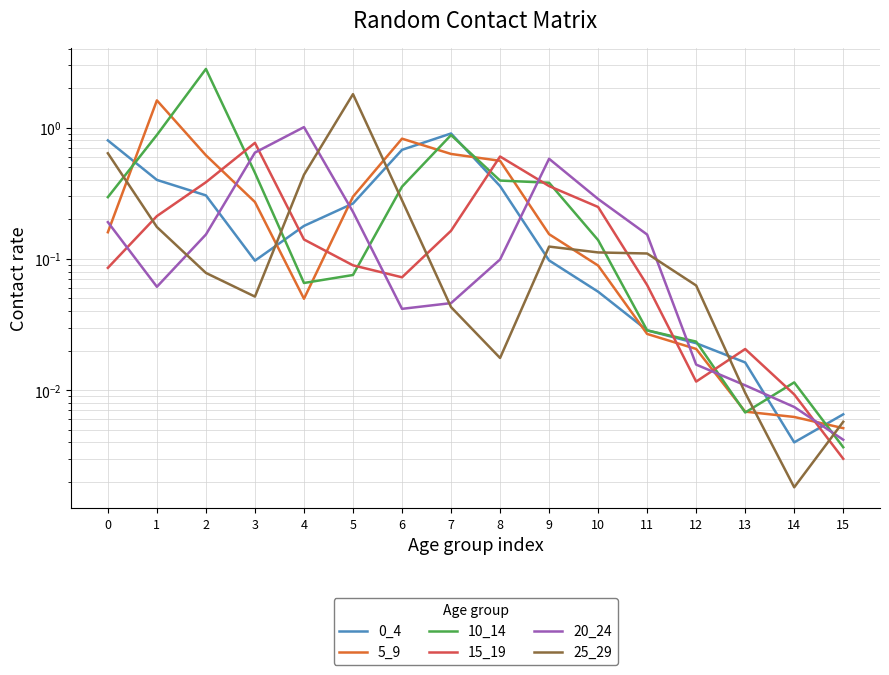

Reading left to right, extract all data points from this chart.

0_4: 0=0.8	1=0.4	2=0.3	3=0.1	4=0.2	5=0.3	6=0.7	7=0.9	8=0.4	9=0.1	10=0.1	11=0.0	12=0.0	13=0.0	14=0.0	15=0.0
5_9: 0=0.2	1=1.6	2=0.6	3=0.3	4=0.0	5=0.3	6=0.8	7=0.6	8=0.6	9=0.2	10=0.1	11=0.0	12=0.0	13=0.0	14=0.0	15=0.0
10_14: 0=0.3	1=0.9	2=2.8	3=0.5	4=0.1	5=0.1	6=0.4	7=0.9	8=0.4	9=0.4	10=0.1	11=0.0	12=0.0	13=0.0	14=0.0	15=0.0
15_19: 0=0.1	1=0.2	2=0.4	3=0.8	4=0.1	5=0.1	6=0.1	7=0.2	8=0.6	9=0.4	10=0.2	11=0.1	12=0.0	13=0.0	14=0.0	15=0.0
20_24: 0=0.2	1=0.1	2=0.2	3=0.6	4=1.0	5=0.2	6=0.0	7=0.0	8=0.1	9=0.6	10=0.3	11=0.2	12=0.0	13=0.0	14=0.0	15=0.0
25_29: 0=0.6	1=0.2	2=0.1	3=0.1	4=0.4	5=1.8	6=0.3	7=0.0	8=0.0	9=0.1	10=0.1	11=0.1	12=0.1	13=0.0	14=0.0	15=0.0